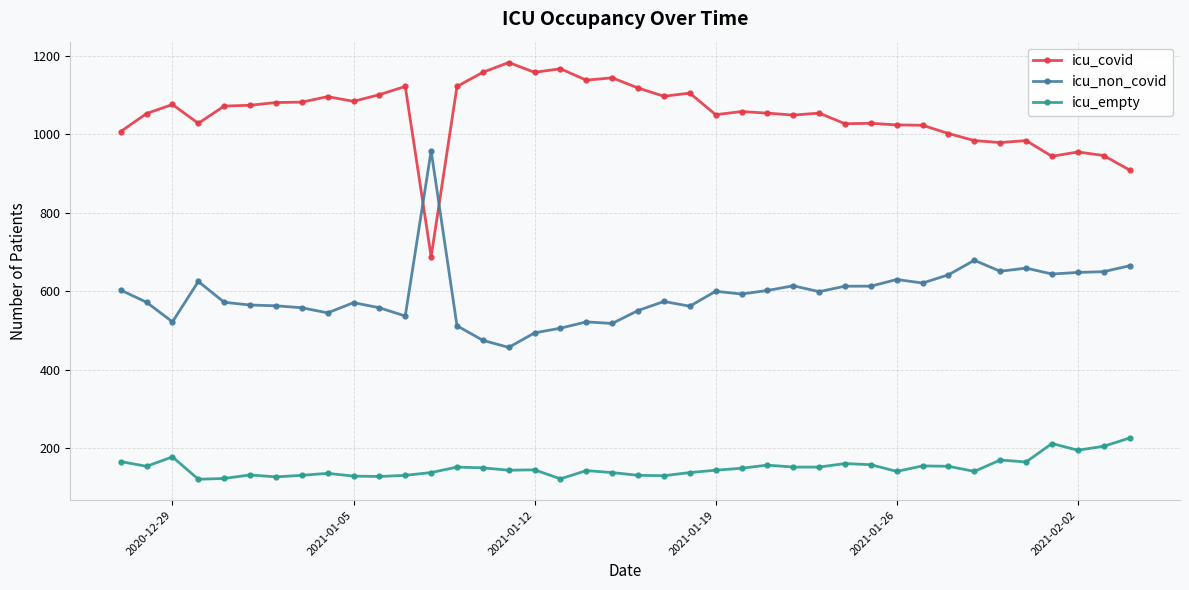

What is the value of the icu_non_covid point at the 13th from the left?

958